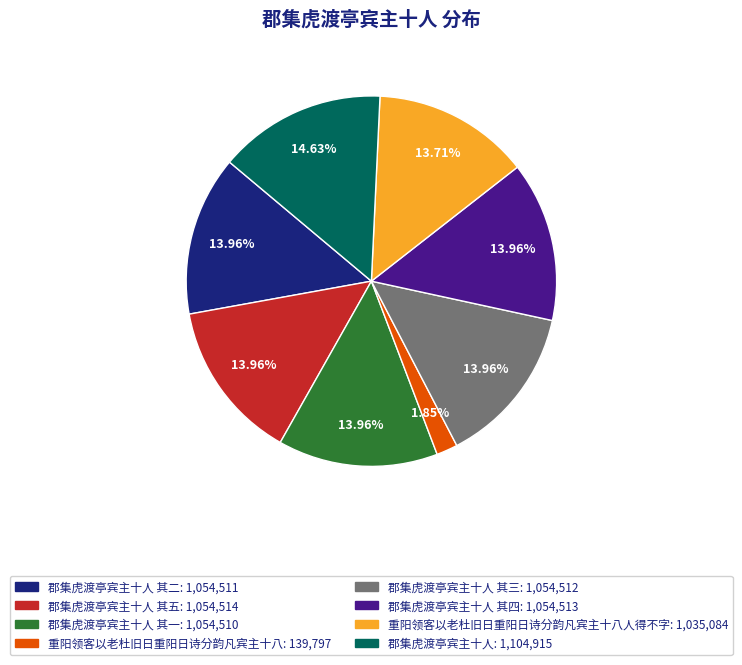

Does any single category account for the majority?

No